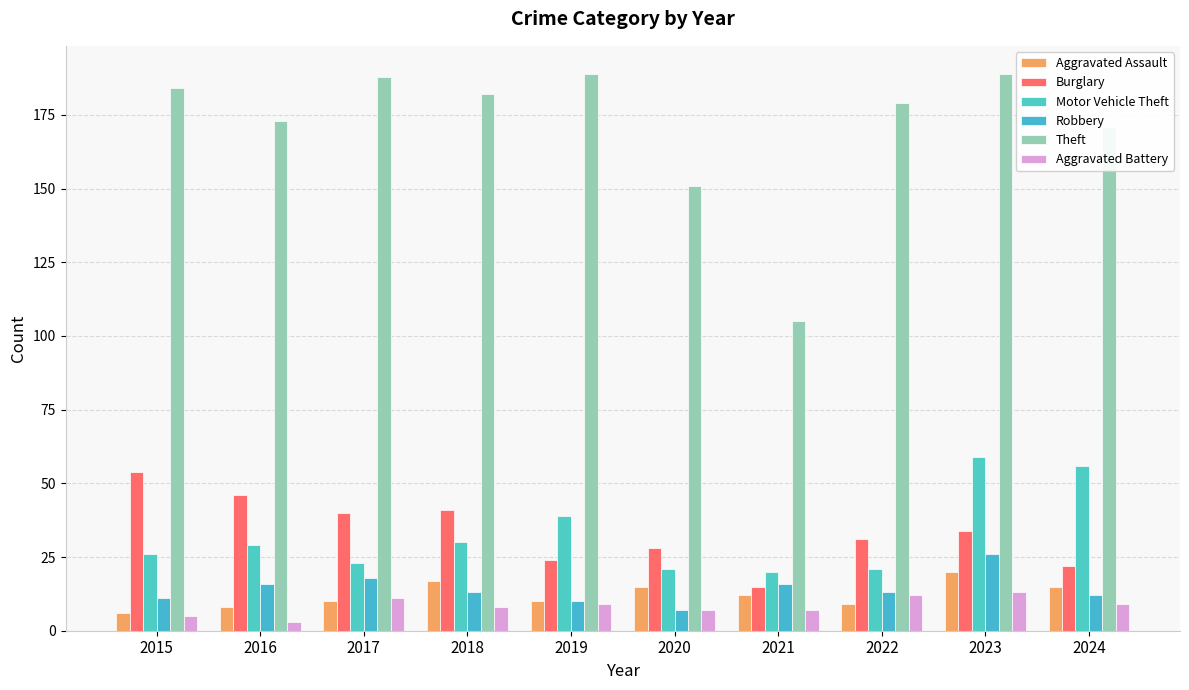

What is the value of the Burglary bar at the 7th from the left?

15